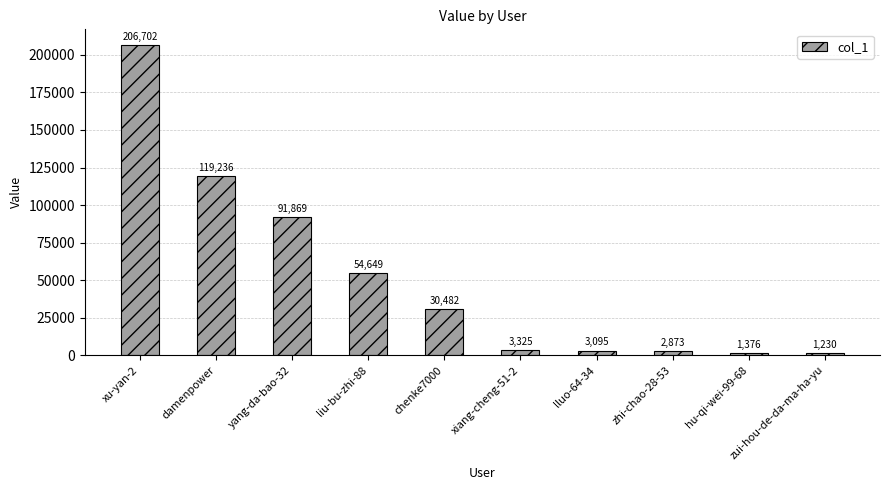

True or false: the data shows 21237 at chenke7000.

False